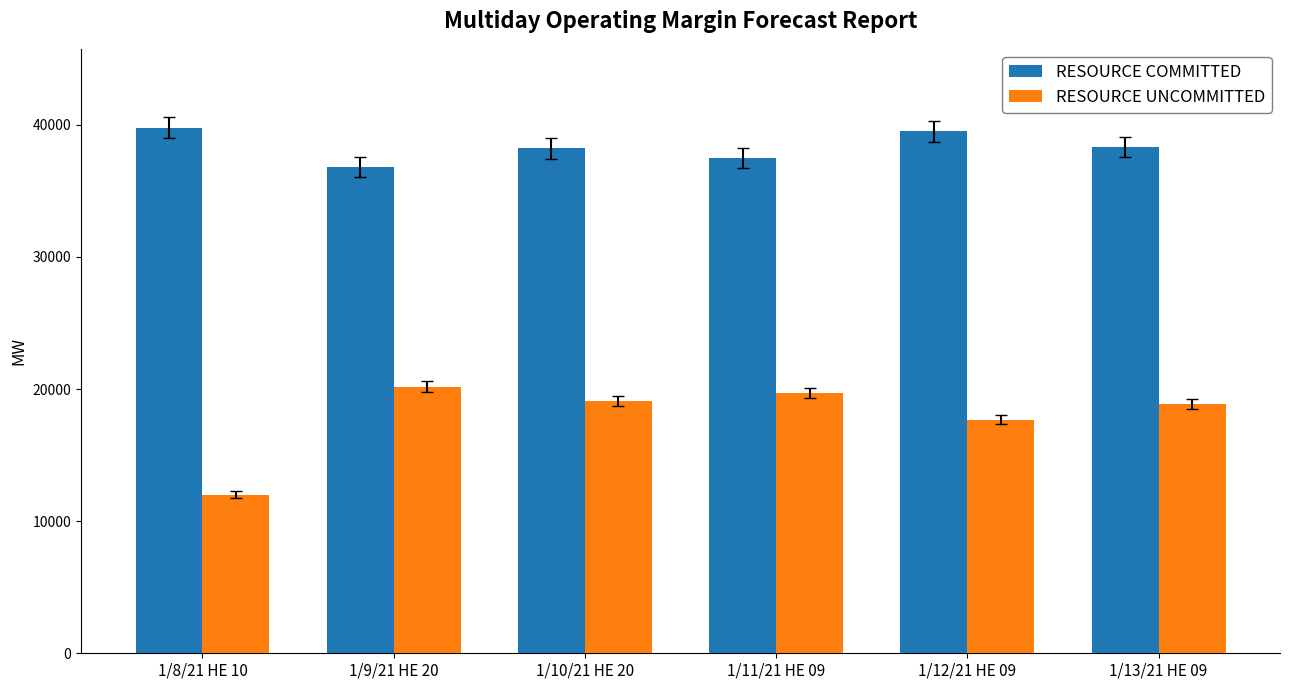

Which series has the largest total across all categories?

RESOURCE COMMITTED